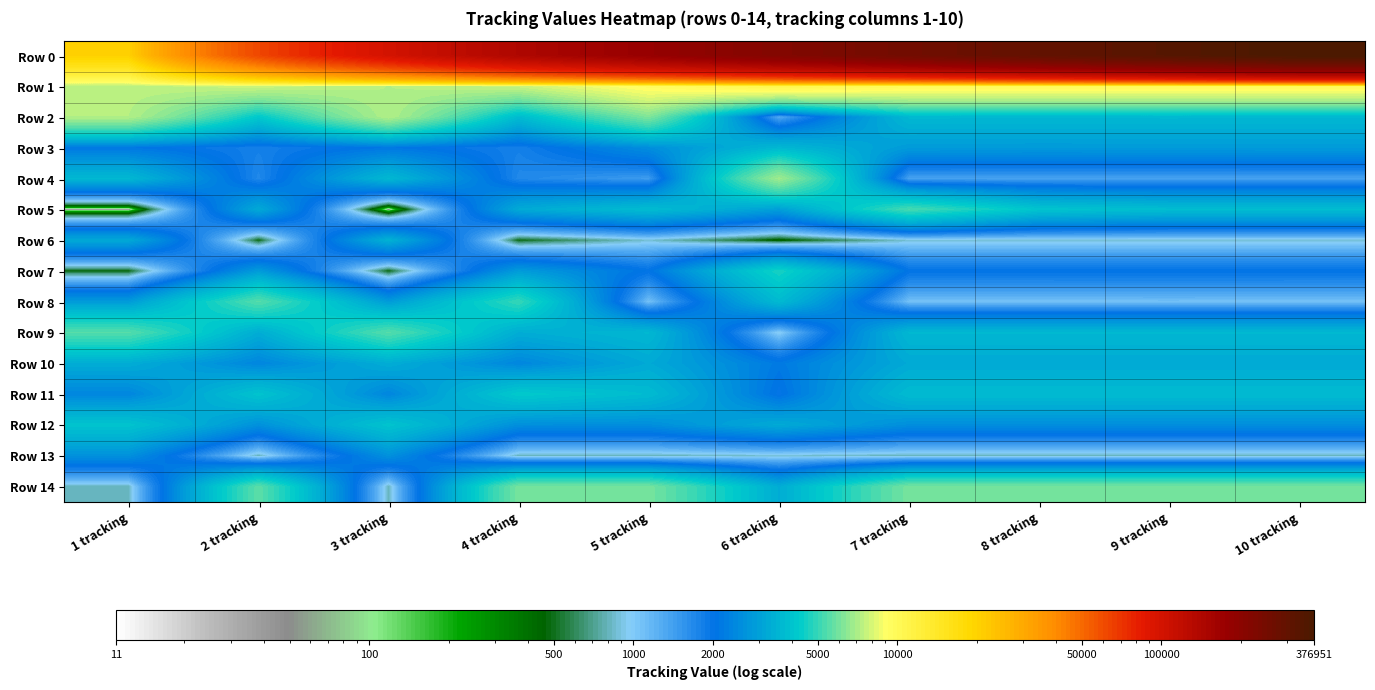

What is the maximum value shown in the chart?

376951